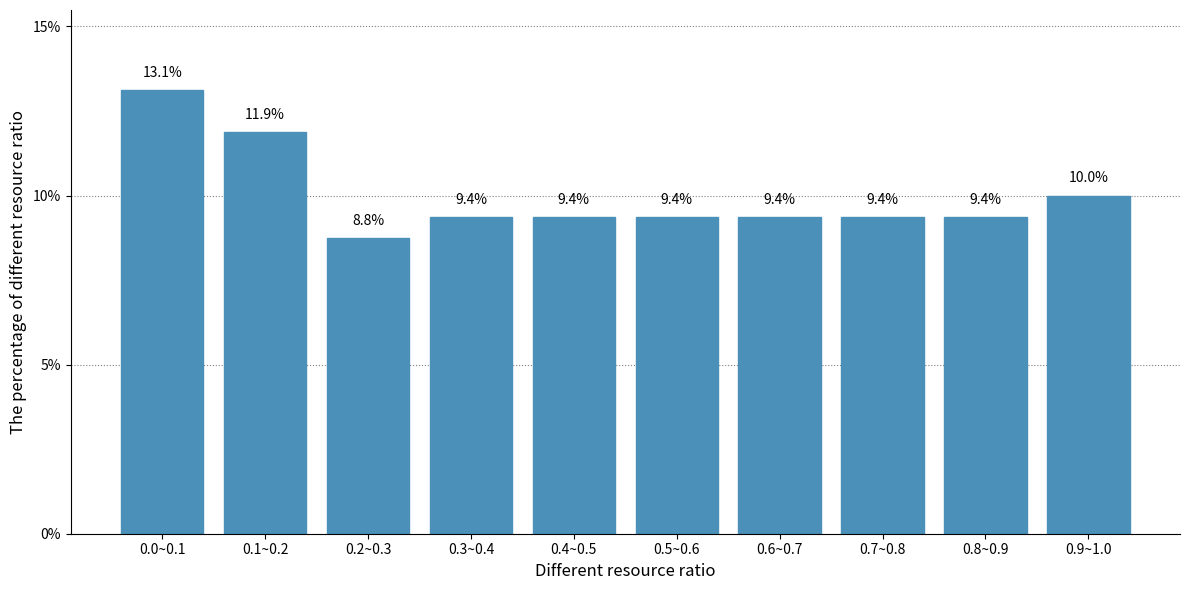

Reading left to right, extract all data points from this chart.

13.1	11.9	8.8	9.4	9.4	9.4	9.4	9.4	9.4	10.0